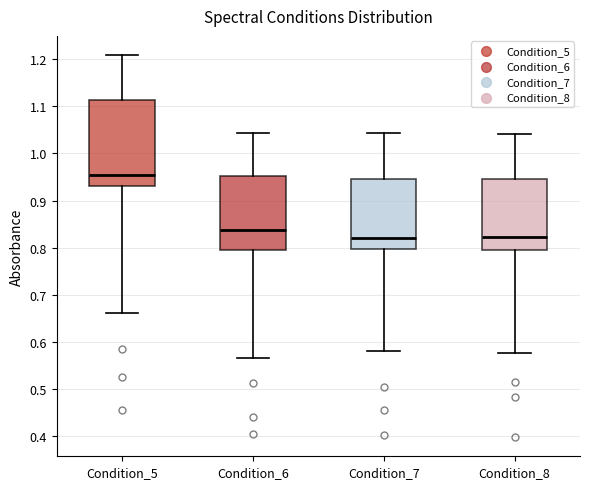

Reading left to right, transcribe this box plot: for each box, give where its median line is, the range the box spans, and where its two whiskers end, as read against the y-axis. The values are not printed on the chart, so give them approximately, as read against the axis.

Condition_5: median 0.95, box 0.93 to 1.11, whiskers 0.66 to 1.21
Condition_6: median 0.84, box 0.80 to 0.95, whiskers 0.57 to 1.04
Condition_7: median 0.82, box 0.80 to 0.94, whiskers 0.58 to 1.04
Condition_8: median 0.82, box 0.79 to 0.95, whiskers 0.58 to 1.04